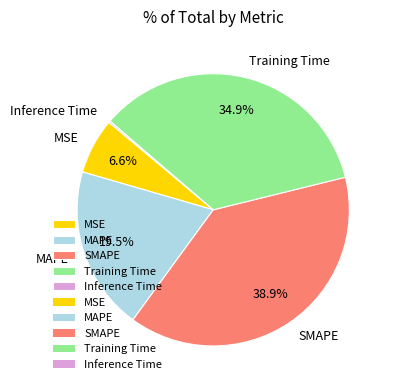

Is it true that Training Time is 35% of the pie?

True